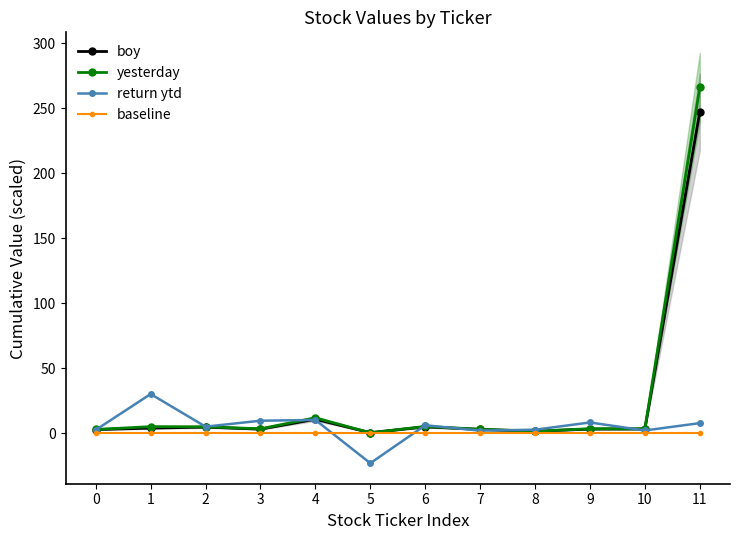

Does the chart display data point markers on the line(s)?

Yes